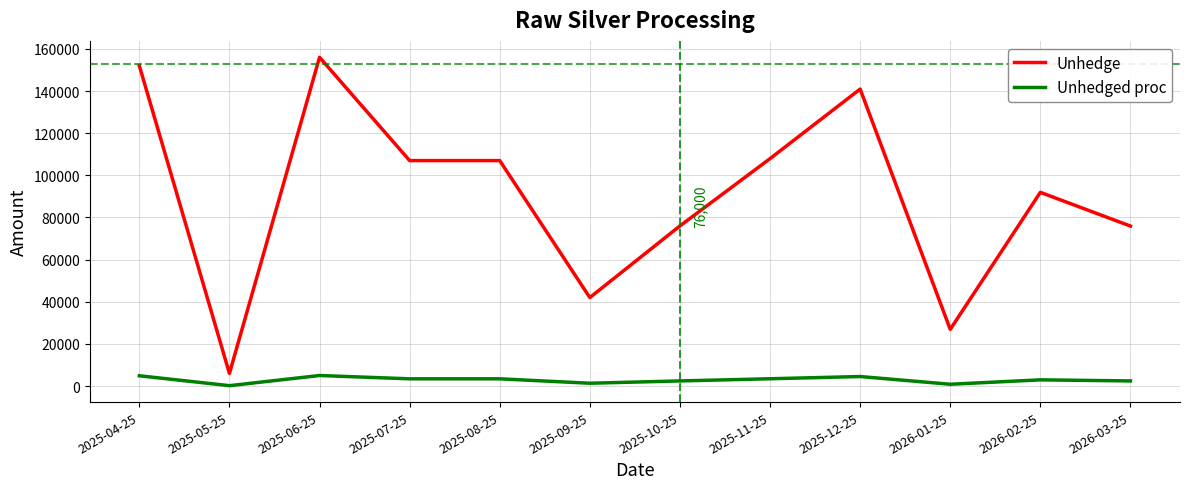

What is the sum of all Unhedged proc values?

35031.5